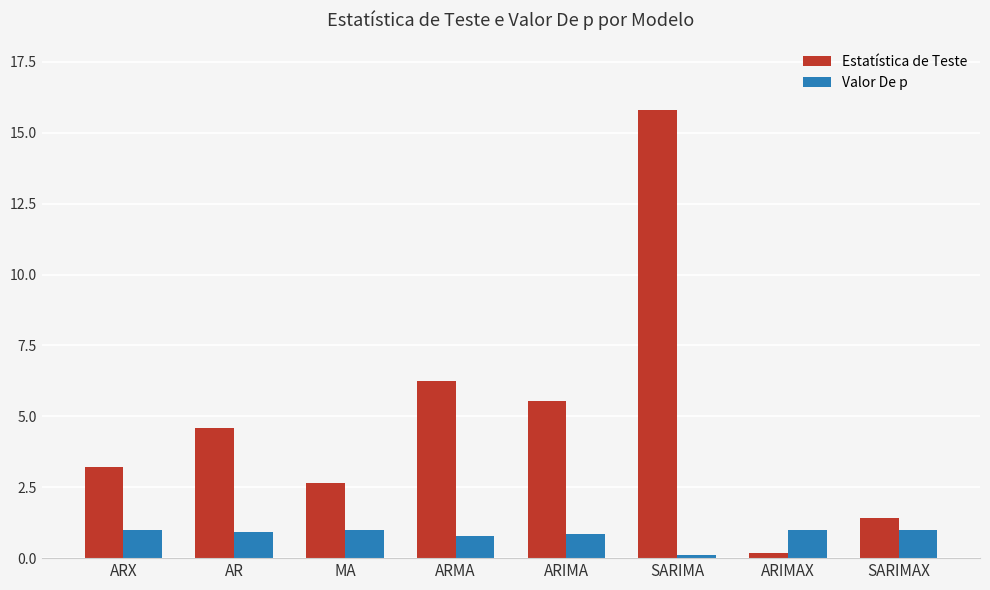

How many groups of bars are there?

8